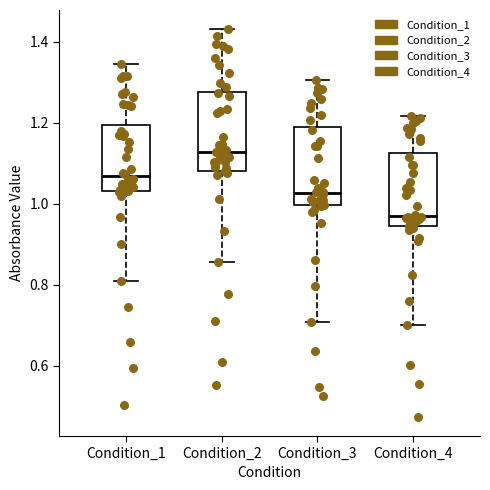

Where is the lower edge of the box for Condition_1 on the y-axis? The values are not printed on the chart, so give them approximately, as read against the axis.

1.04